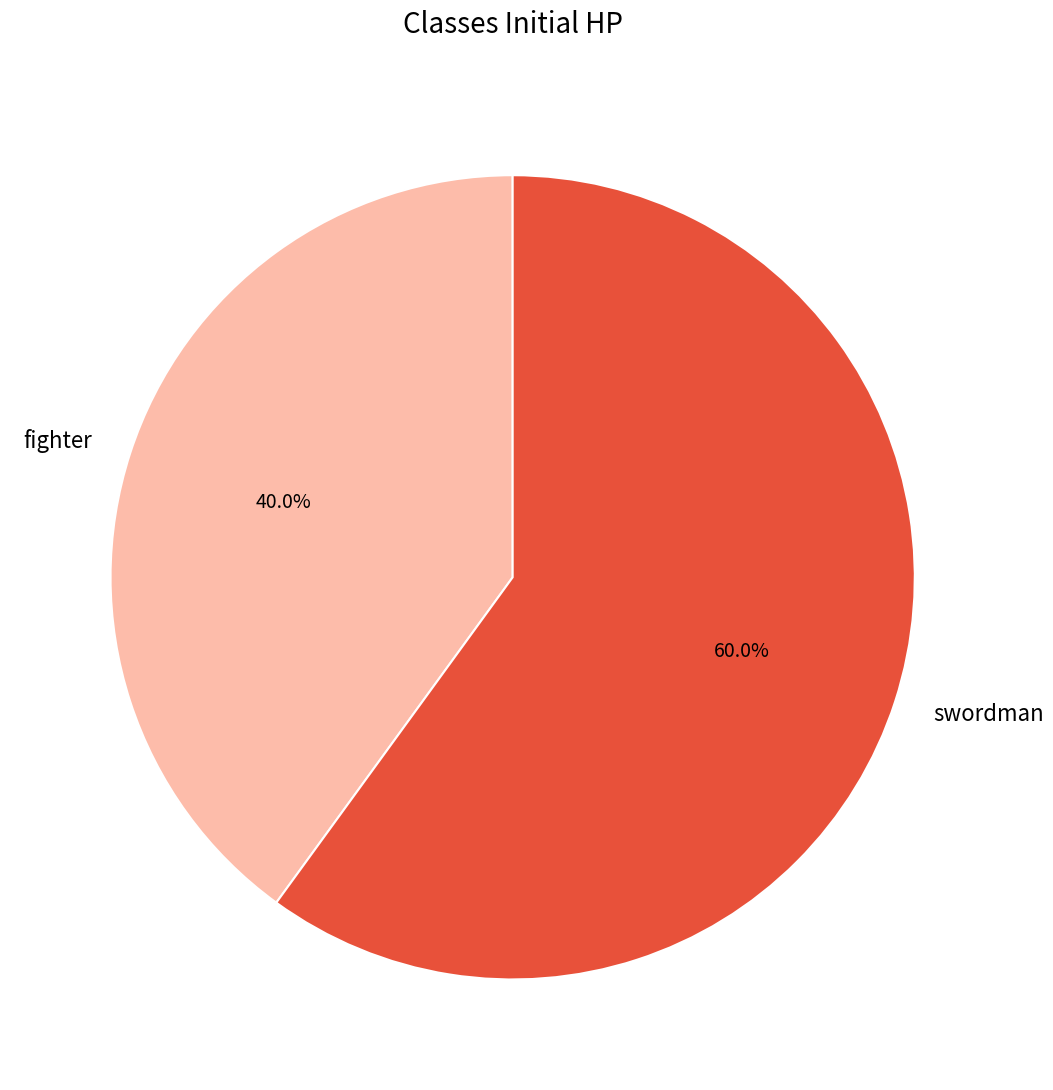

True or false: fighter accounts for 40% of the total.

True